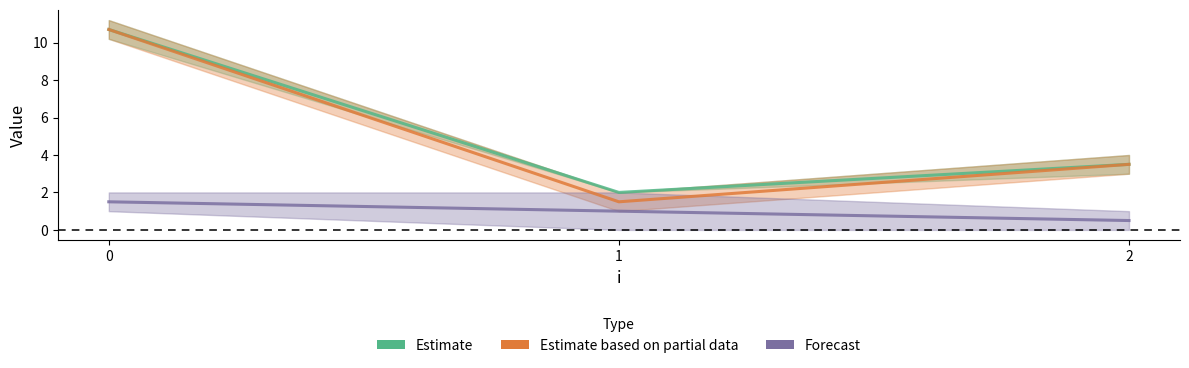

Where is Forecast nearest to the value 1?

1